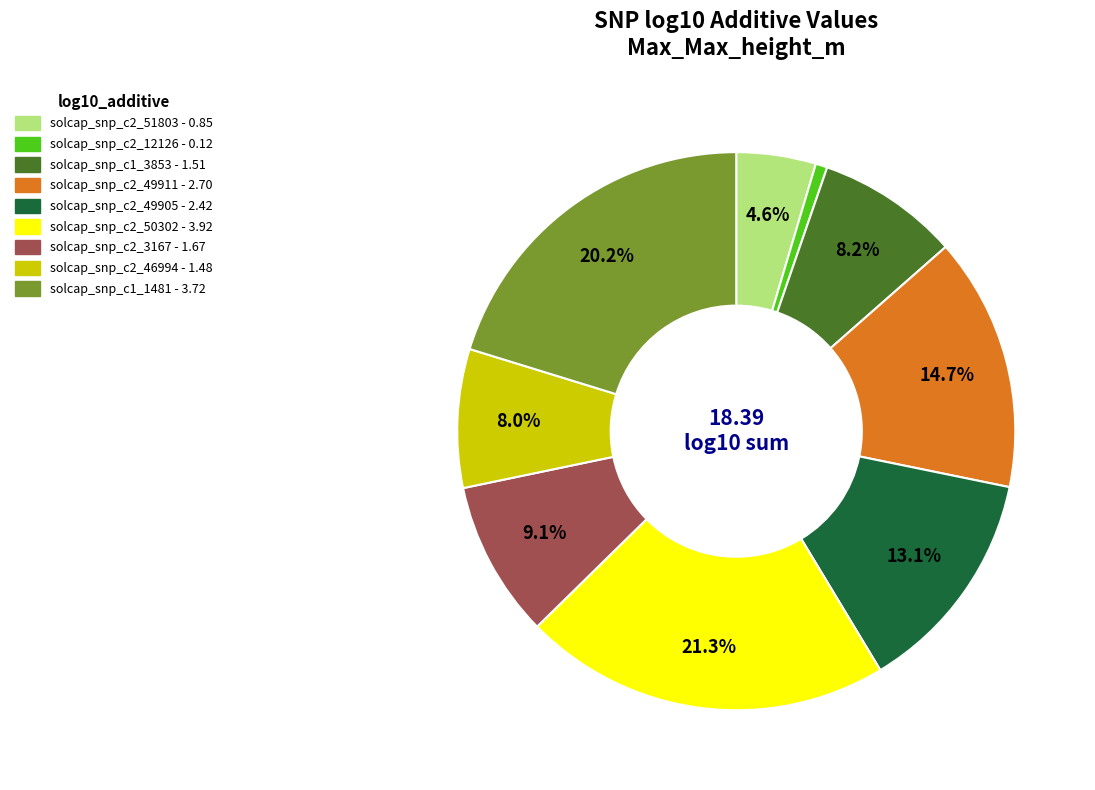

Which category has the biggest portion of the pie?

solcap_snp_c2_50302